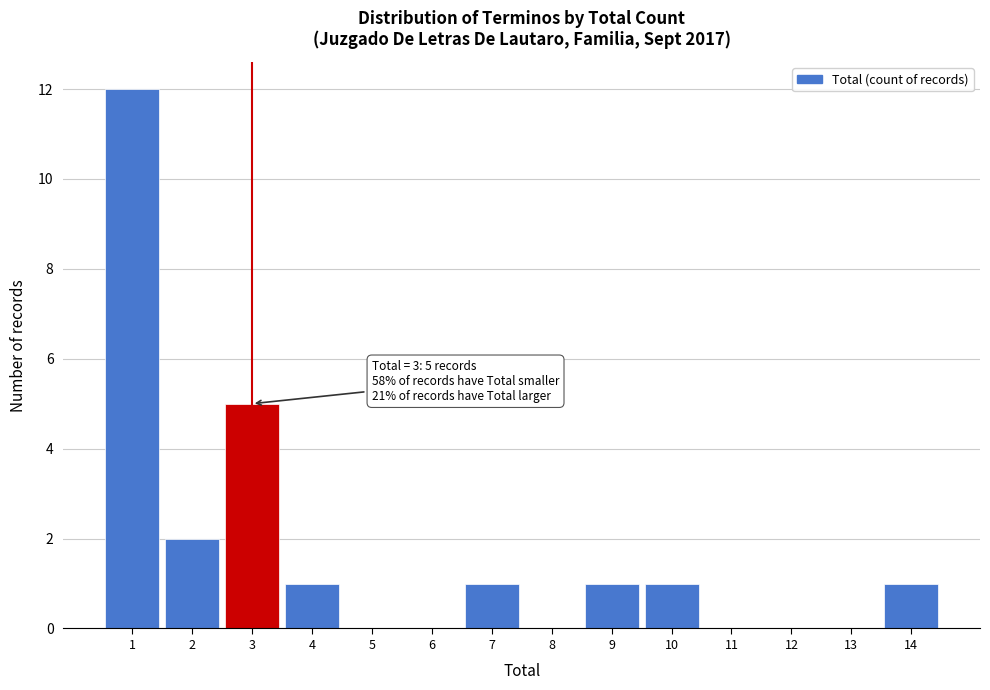

Over which range of the x-axis is the bar tallest?

0.5 to 1.5